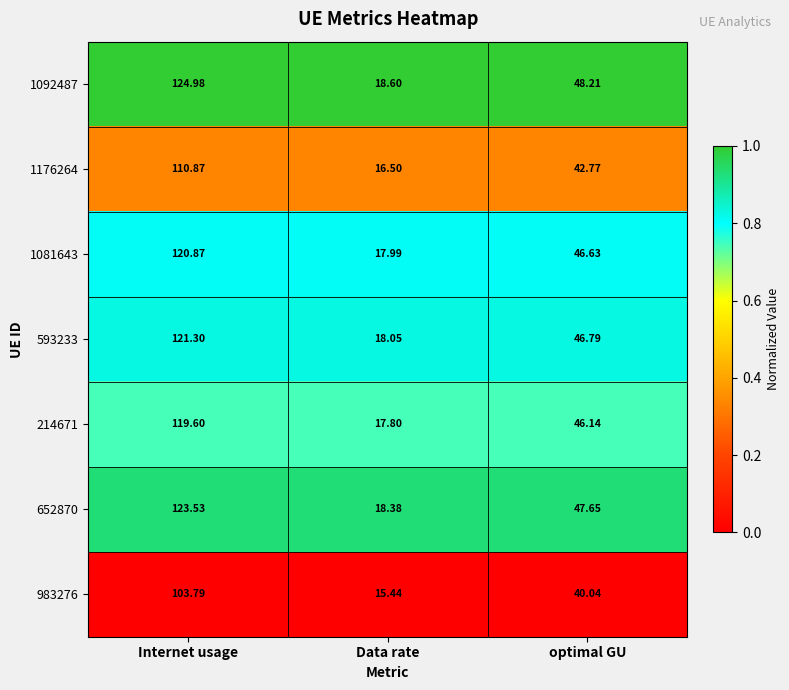

Rank the categories by 983276 value from highest to lowest.

Internet usage, optimal GU, Data rate